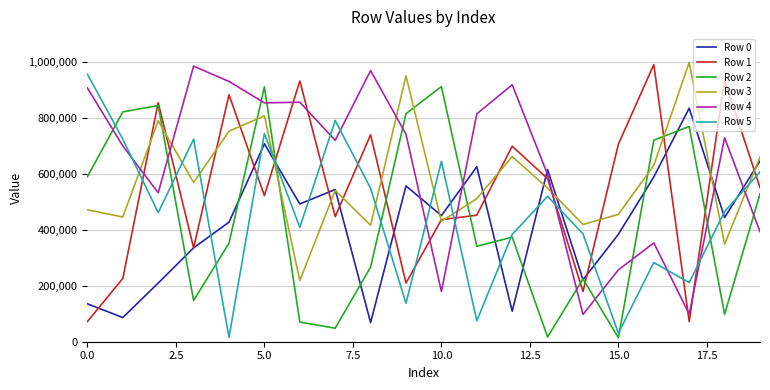

What is the greatest value displayed?

998614